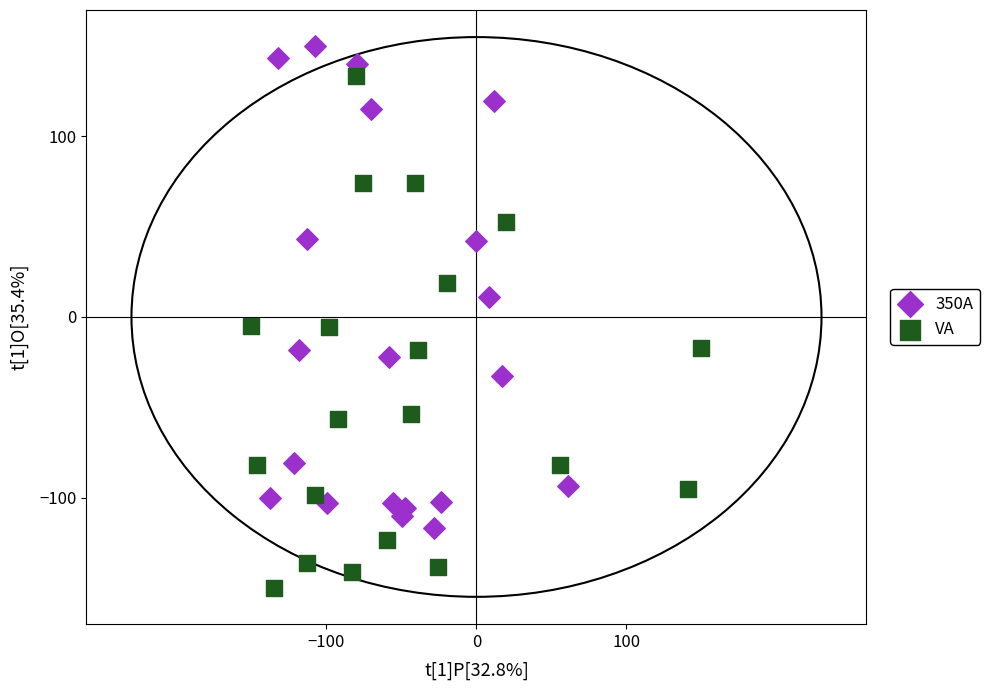

Which series reaches the minimum Y coordinate?

VA